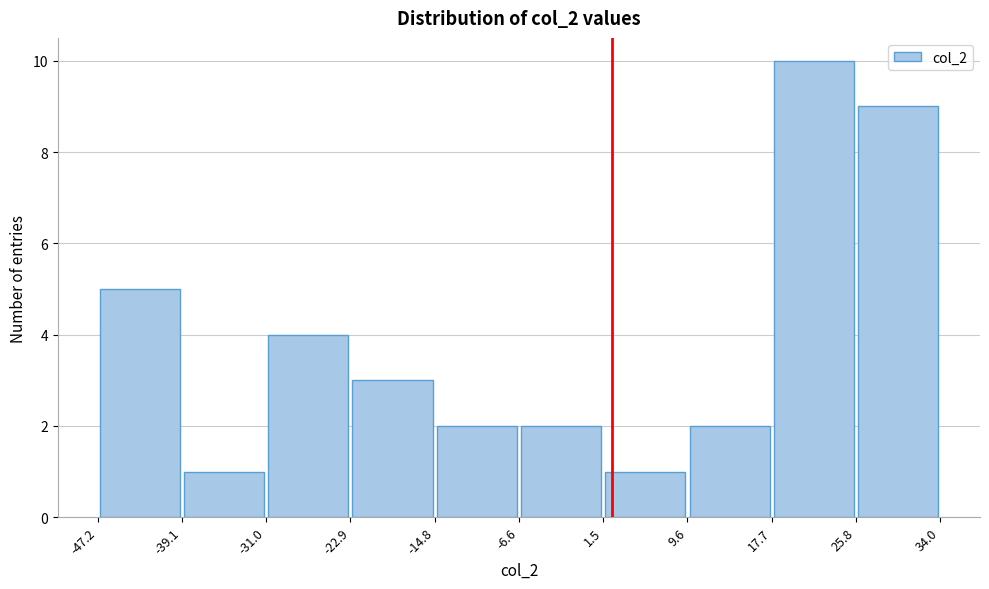

Which range on the x-axis has the tallest bar?

17.7 to 25.8